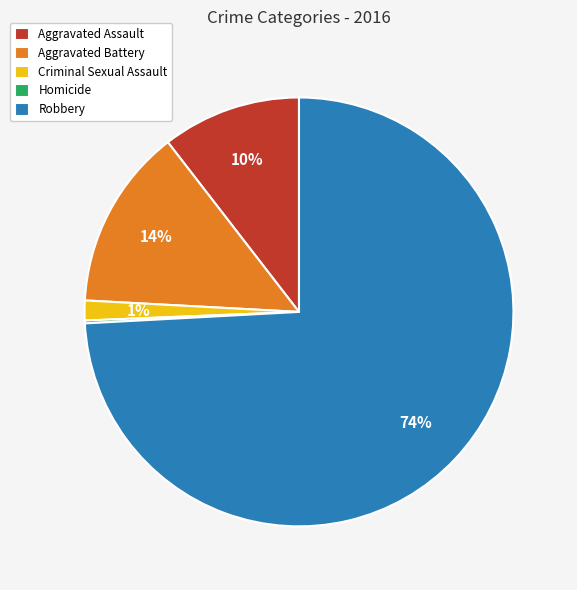

Combined, do Robbery and Aggravated Battery account for over 50%?

Yes